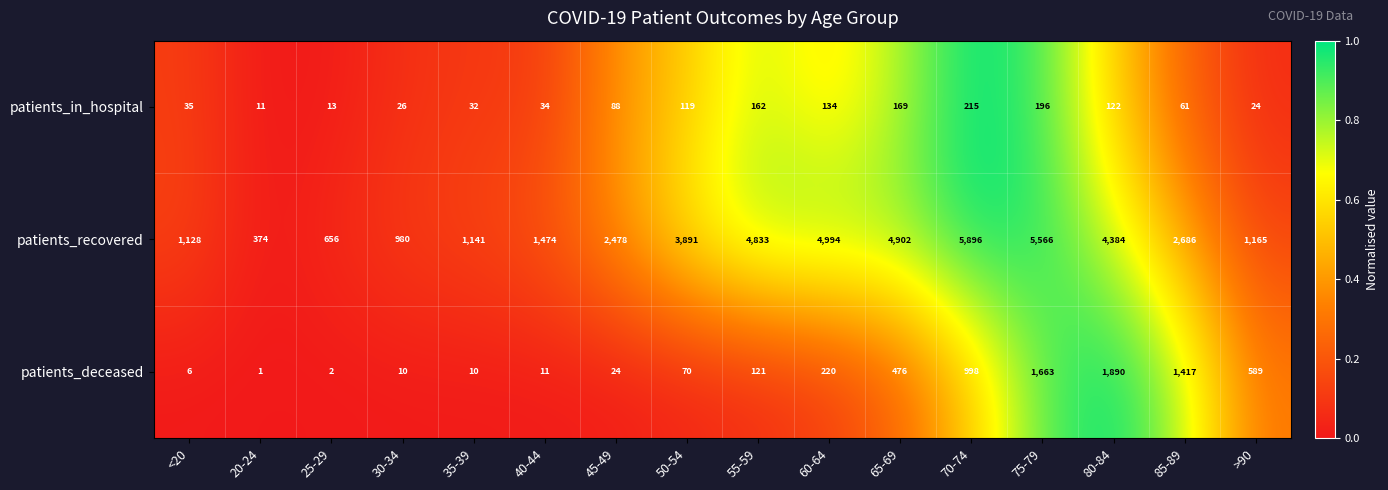

Is it true that patients_deceased equals 10 at 30-34?

True